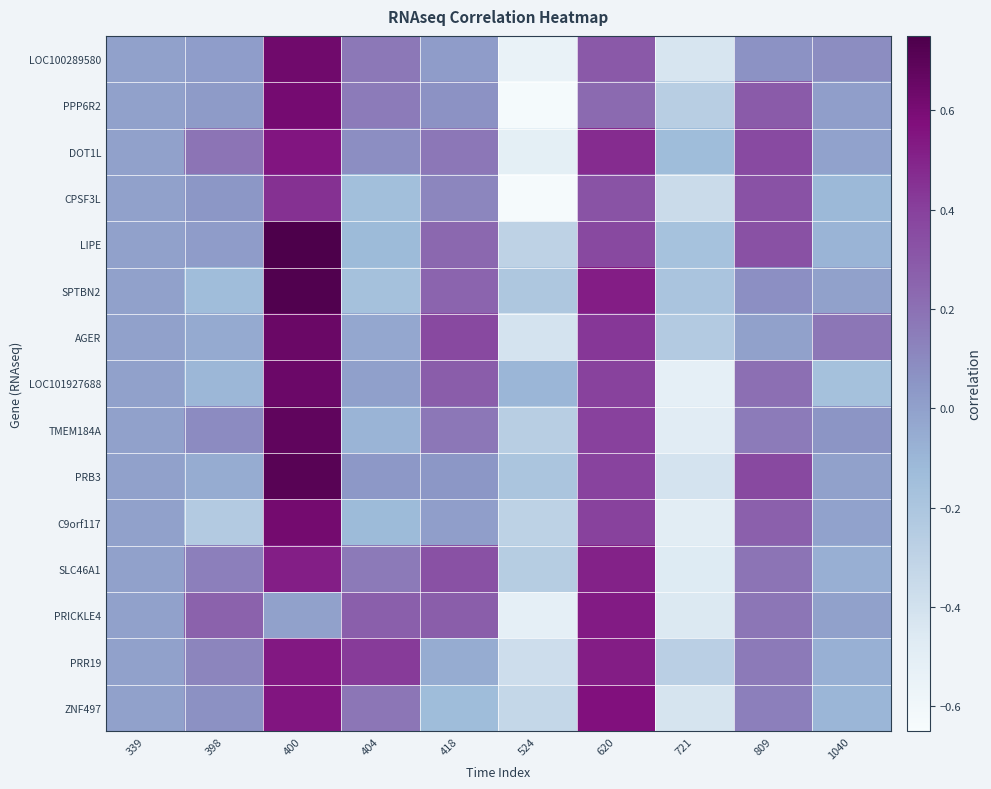

Reading right to left, extract all data points from this chart.

LOC100289580: 1040=0.1	809=0.1	721=-0.4	620=0.3	524=-0.5	418=0.0	404=0.2	400=0.6	398=0.0	339=0.0
PPP6R2: 1040=0.0	809=0.3	721=-0.3	620=0.2	524=-0.6	418=0.1	404=0.2	400=0.6	398=0.0	339=0.0
DOT1L: 1040=-0.0	809=0.4	721=-0.1	620=0.5	524=-0.5	418=0.2	404=0.1	400=0.6	398=0.2	339=0.0
CPSF3L: 1040=-0.1	809=0.3	721=-0.4	620=0.3	524=-0.6	418=0.1	404=-0.1	400=0.5	398=0.0	339=0.0
LIPE: 1040=-0.1	809=0.3	721=-0.2	620=0.4	524=-0.3	418=0.2	404=-0.1	400=0.8	398=0.0	339=0.0
SPTBN2: 1040=0.0	809=0.1	721=-0.2	620=0.5	524=-0.2	418=0.3	404=-0.2	400=0.7	398=-0.1	339=0.0
AGER: 1040=0.2	809=0.0	721=-0.2	620=0.4	524=-0.4	418=0.4	404=-0.0	400=0.6	398=-0.0	339=0.0
LOC101927688: 1040=-0.2	809=0.2	721=-0.5	620=0.4	524=-0.1	418=0.3	404=0.0	400=0.6	398=-0.1	339=0.0
TMEM184A: 1040=0.1	809=0.2	721=-0.5	620=0.4	524=-0.3	418=0.2	404=-0.1	400=0.7	398=0.1	339=0.0
PRB3: 1040=0.0	809=0.4	721=-0.4	620=0.4	524=-0.2	418=0.0	404=0.0	400=0.7	398=-0.1	339=0.0
C9orf117: 1040=-0.0	809=0.3	721=-0.5	620=0.4	524=-0.3	418=0.0	404=-0.1	400=0.6	398=-0.2	339=0.0
SLC46A1: 1040=-0.1	809=0.2	721=-0.5	620=0.5	524=-0.3	418=0.3	404=0.2	400=0.5	398=0.1	339=0.0
PRICKLE4: 1040=0.0	809=0.2	721=-0.5	620=0.5	524=-0.5	418=0.3	404=0.3	400=0.0	398=0.3	339=0.0
PRR19: 1040=-0.1	809=0.2	721=-0.3	620=0.5	524=-0.4	418=-0.1	404=0.4	400=0.5	398=0.1	339=0.0
ZNF497: 1040=-0.1	809=0.1	721=-0.4	620=0.6	524=-0.3	418=-0.1	404=0.2	400=0.6	398=0.1	339=0.0